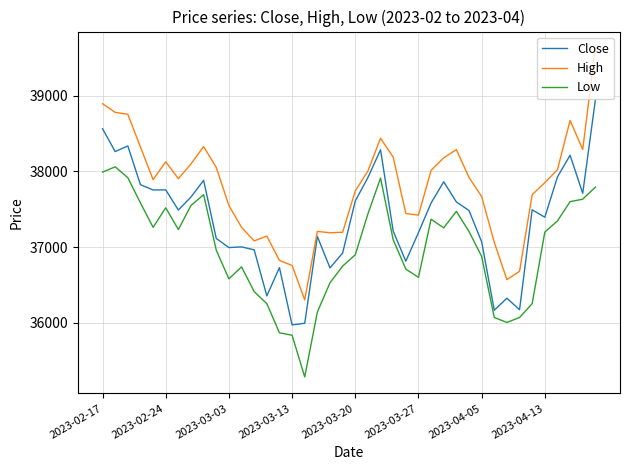

True or false: Low and Close intersect in this chart.

False